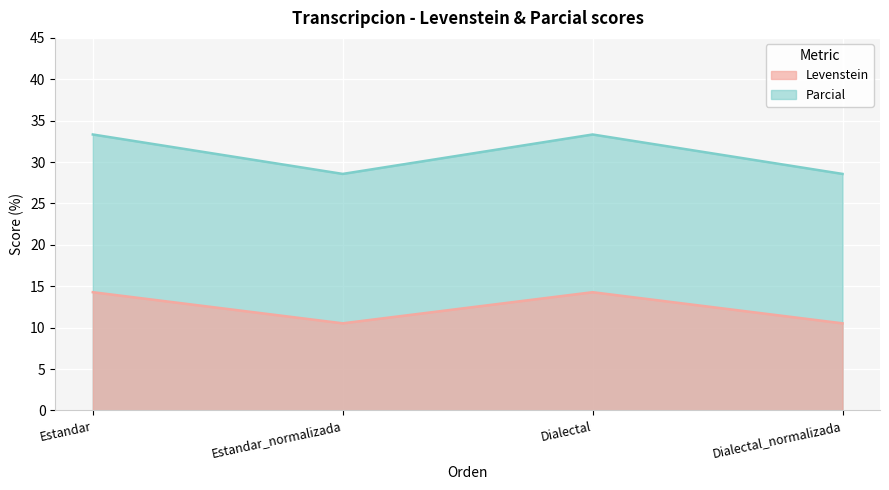

How many lines are shown in the chart?

2